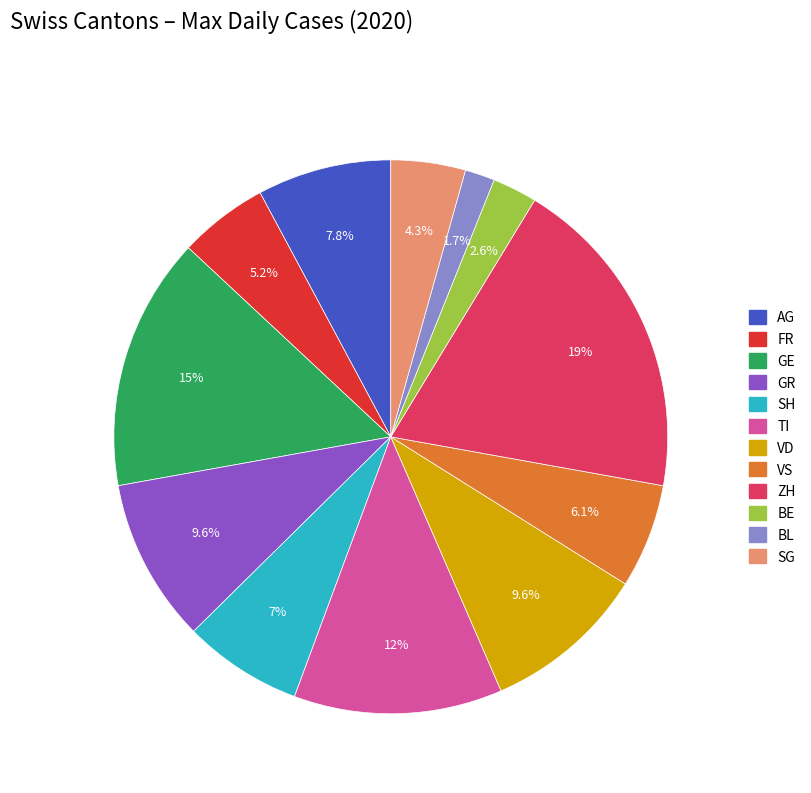

Which category has the biggest portion of the pie?

ZH